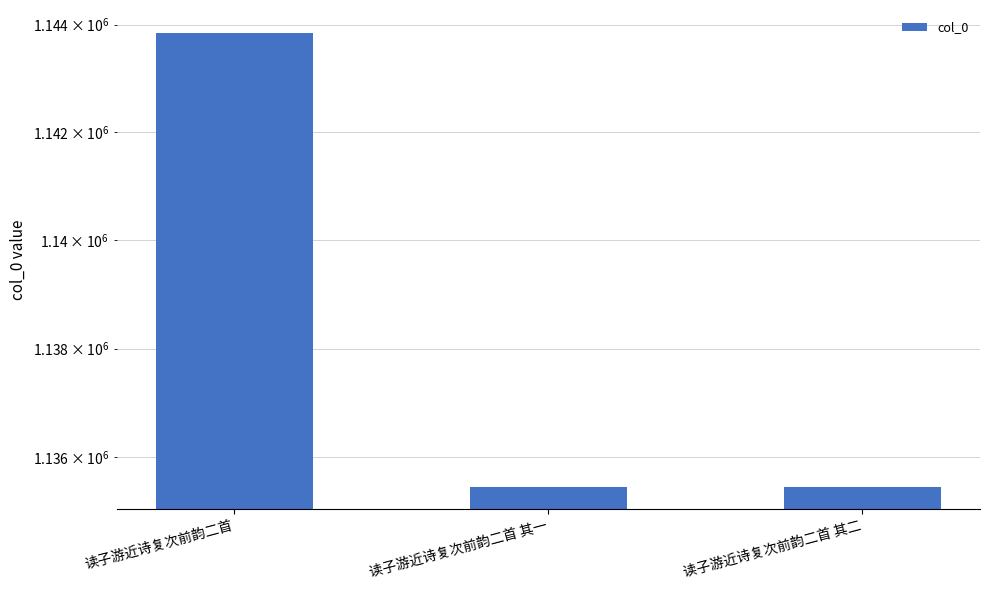

The value at 读子游近诗复次前韵二首 其二 is 568102. True or false?

False